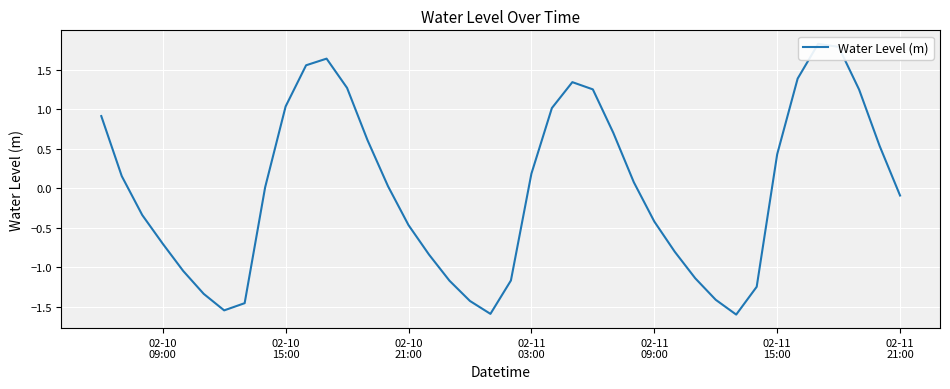

How many data points are less than 0?

19